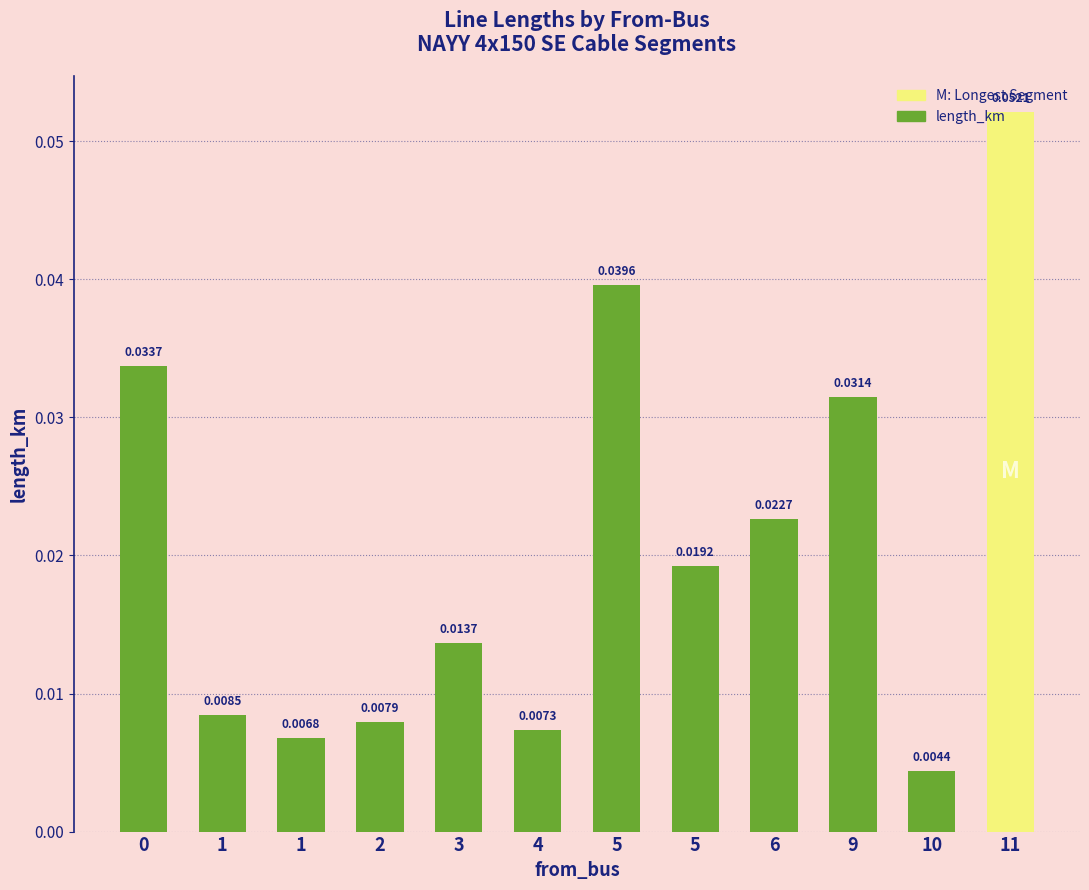

Are the bars grouped side by side (vs. stacked)?

No